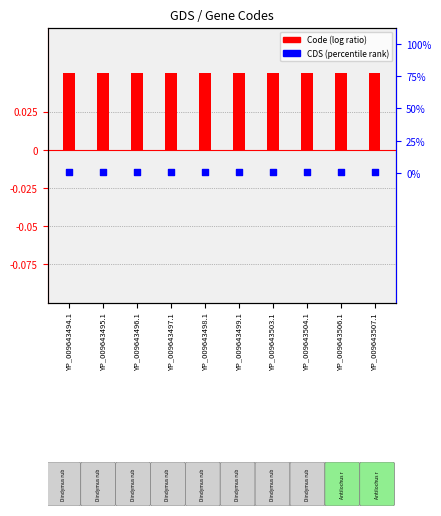

Which series has the largest total across all categories?

Code